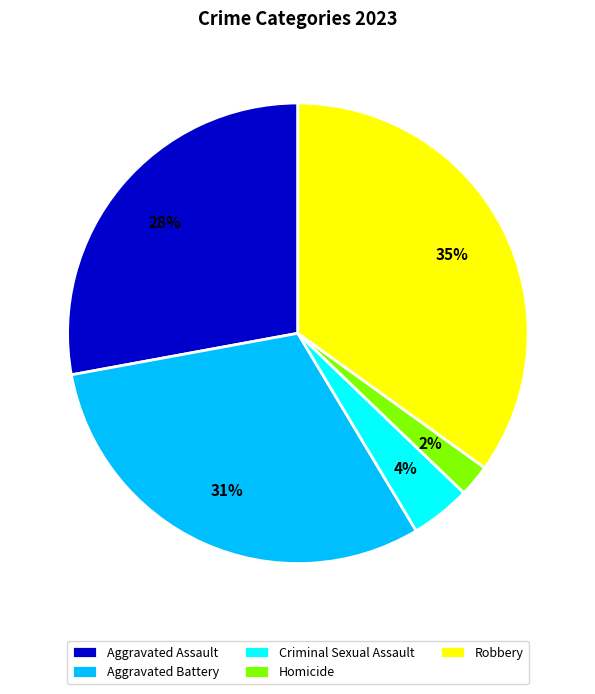

Which slice is the smallest?

Homicide